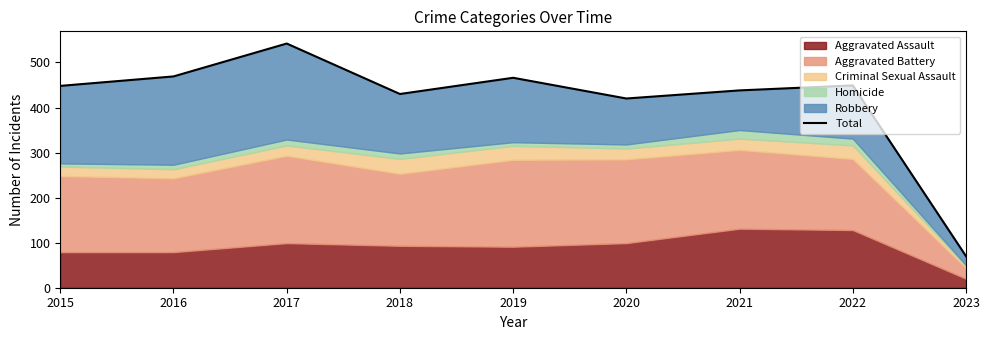

Reading left to right, what are all the values shown in this chart?

448	469	542	430	466	420	438	449	70